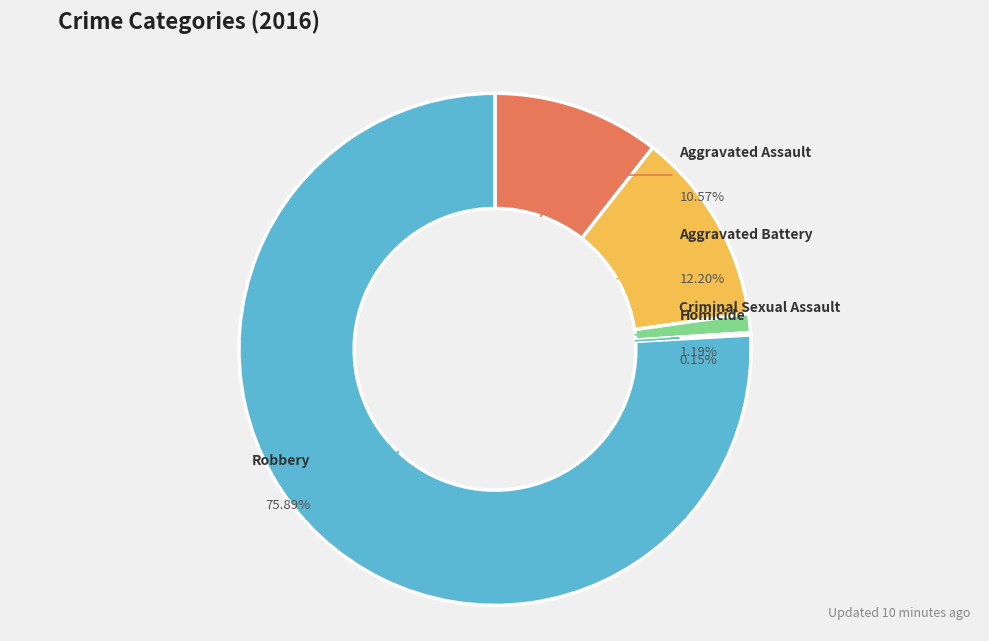

The Aggravated Assault slice represents 11% of the pie. True or false?

True